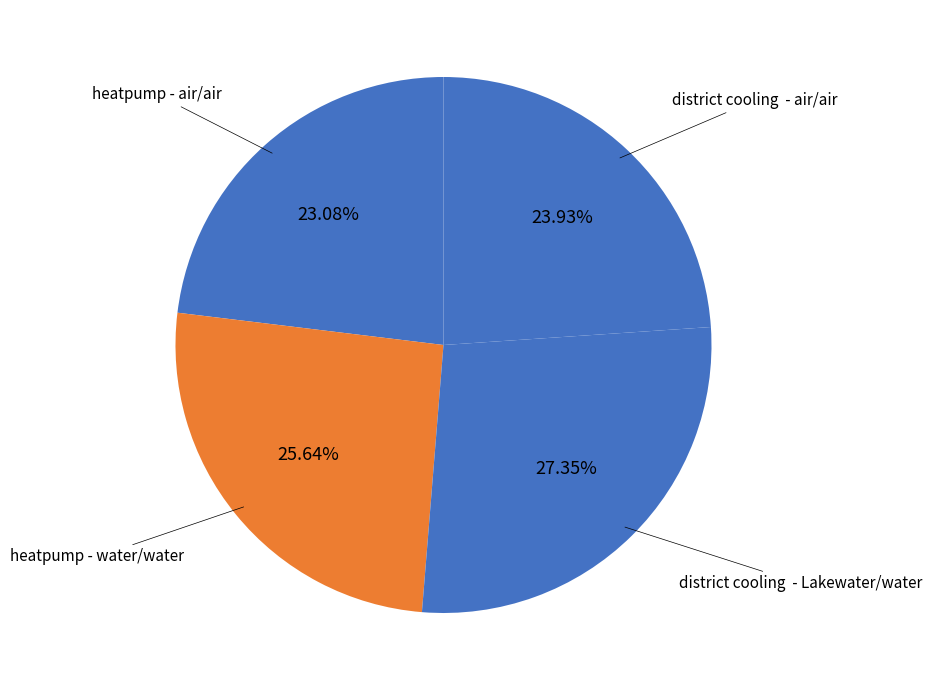

How many segments does this pie chart have?

4